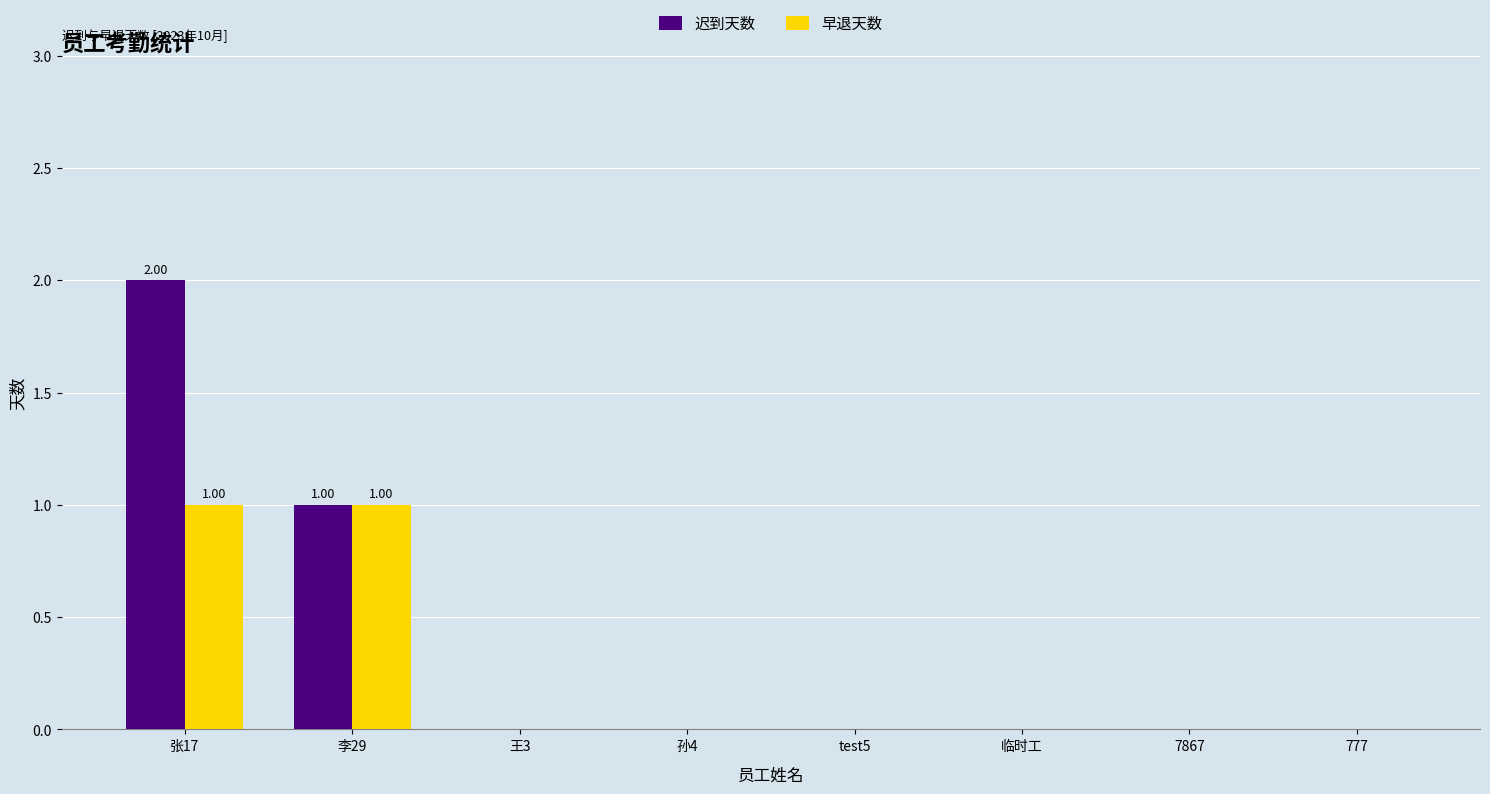

Is the value of 早退天数 at test5 greater than the value of 迟到天数 at 李29?

No